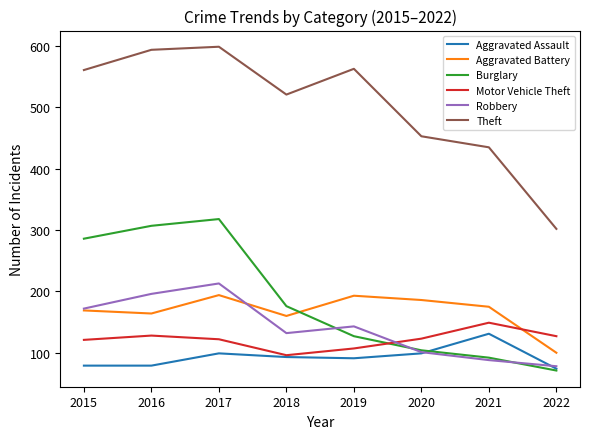

What is the highest value of the Aggravated Battery series?

194